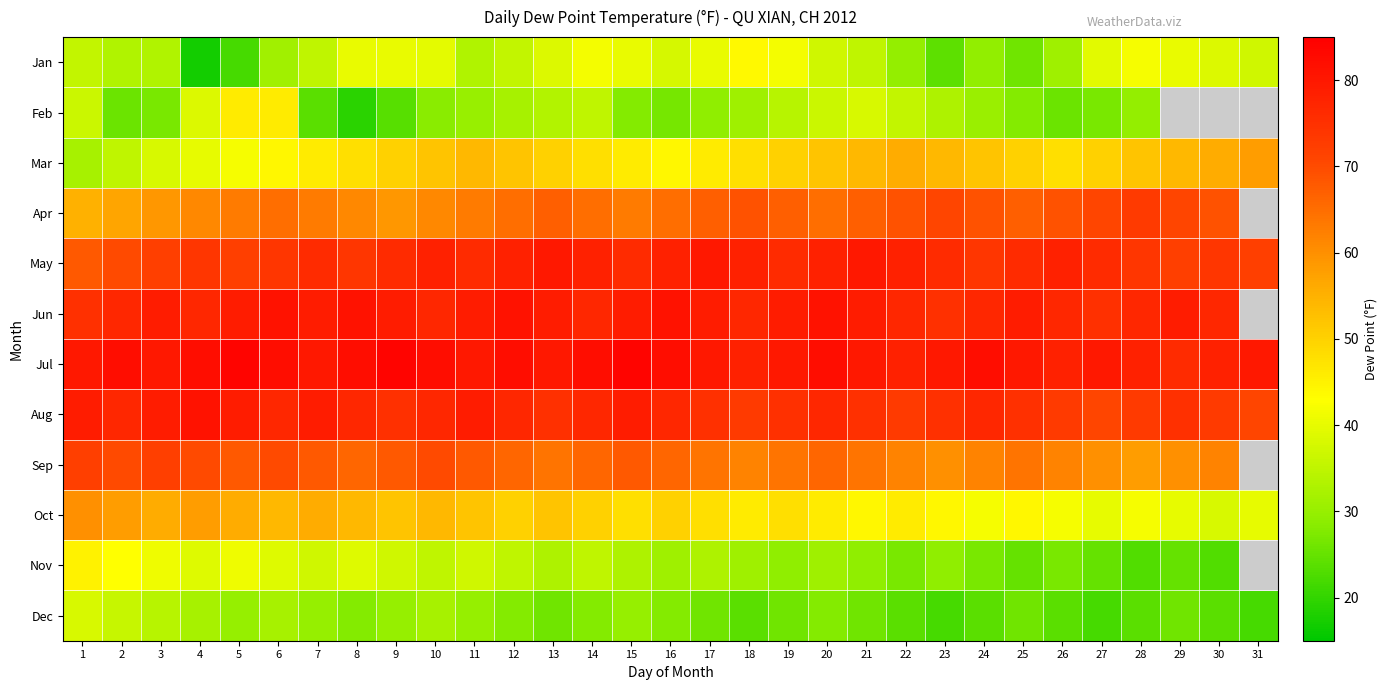

Is it true that Apr equals 103.6 at 6?

False